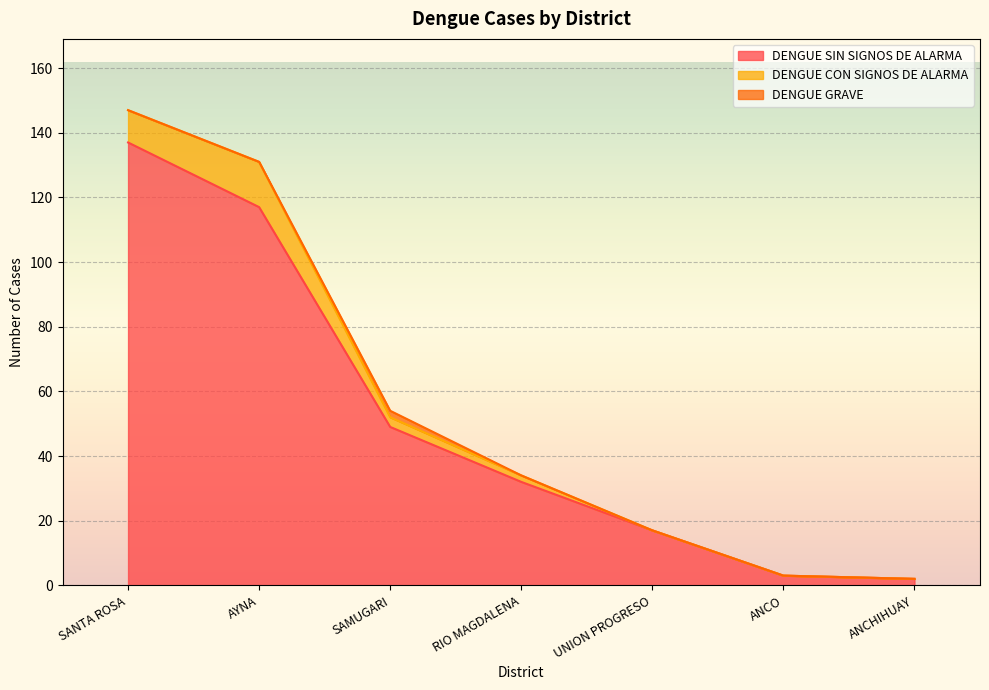

List the labels in order of DENGUE CON SIGNOS DE ALARMA value, smallest first.

UNION PROGRESO, ANCO, ANCHIHUAY, RIO MAGDALENA, SAMUGARI, SANTA ROSA, AYNA